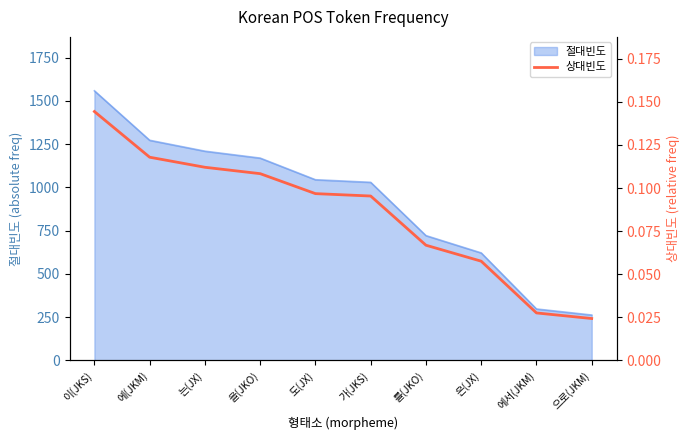

Rank the categories by value from lowest to highest.

으로(JKM), 에서(JKM), 은(JX), 를(JKO), 가(JKS), 도(JX), 을(JKO), 는(JX), 에(JKM), 이(JKS)